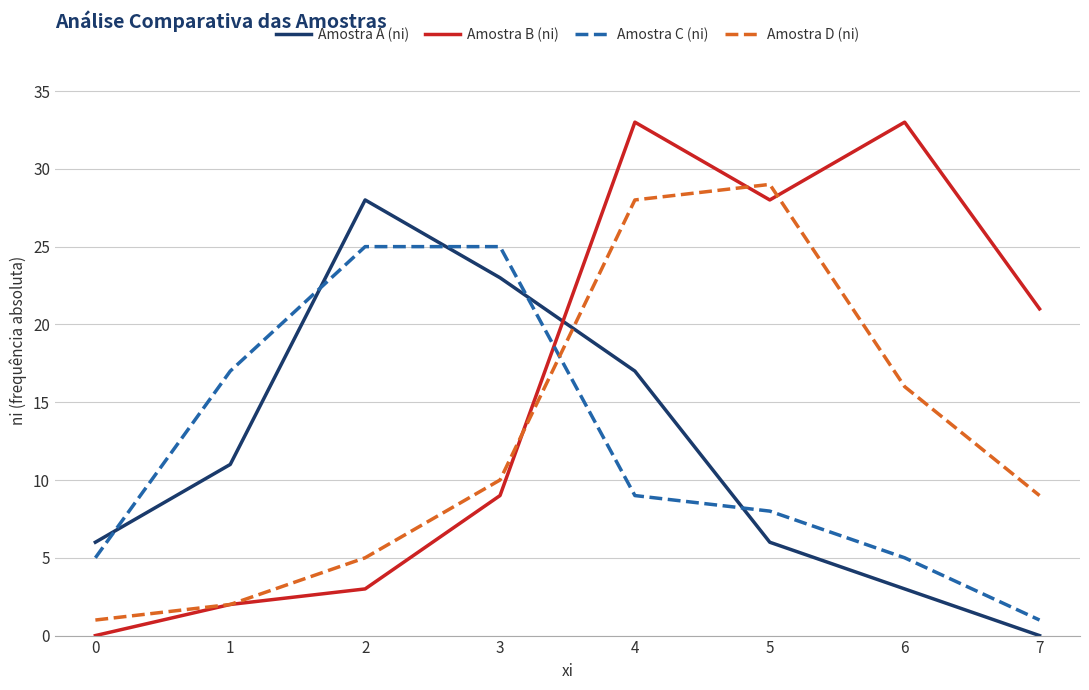

What is the difference between the maximum and minimum values in the Amostra A (ni) series?

28